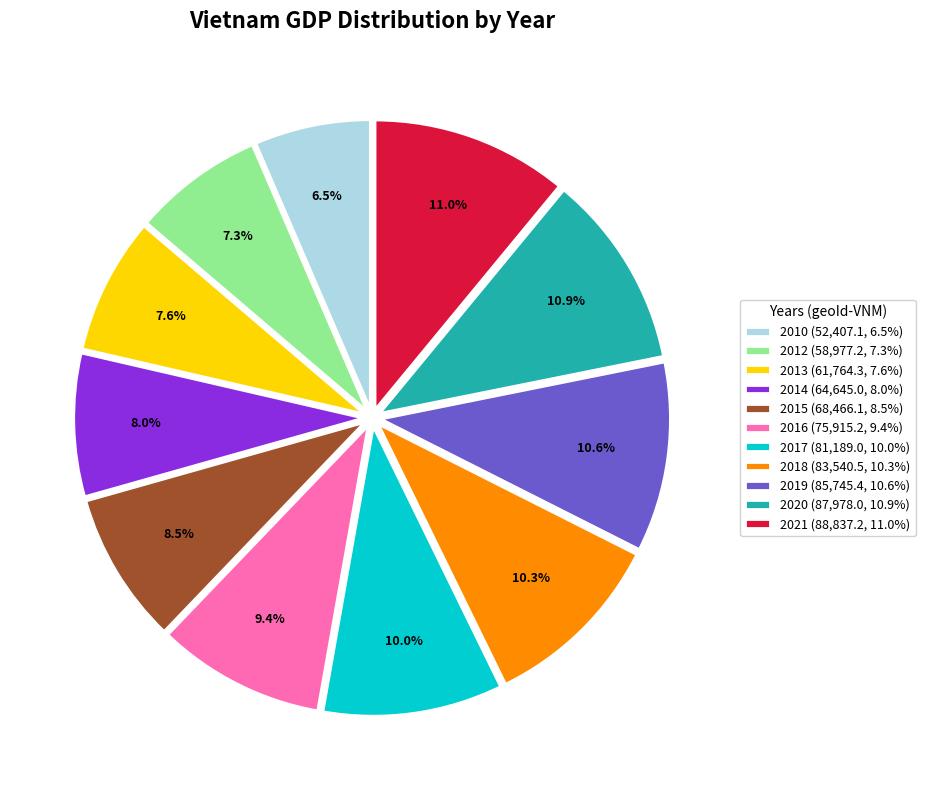

Which has a higher value, 2017 or 2014?

2017